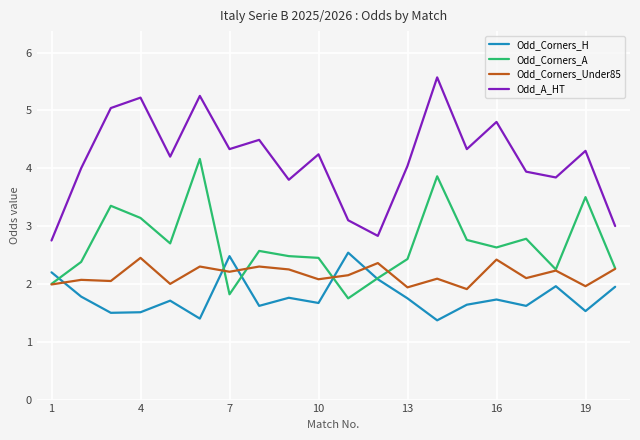

In Odd_Corners_A, how many points are higher than both neighbors (excluding endpoints)?

6